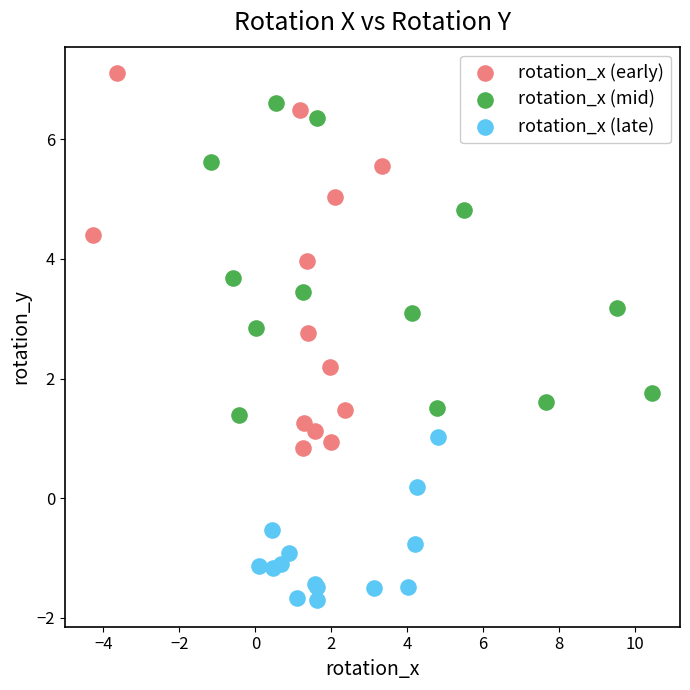

Which series reaches the maximum Y coordinate?

rotation_x (early)